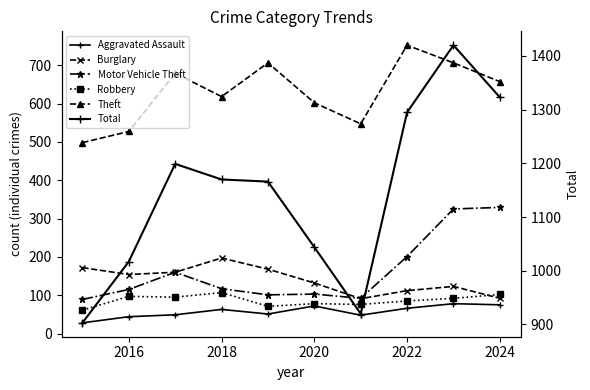

What is the difference between the maximum and second lowest values in the Robbery series?

36